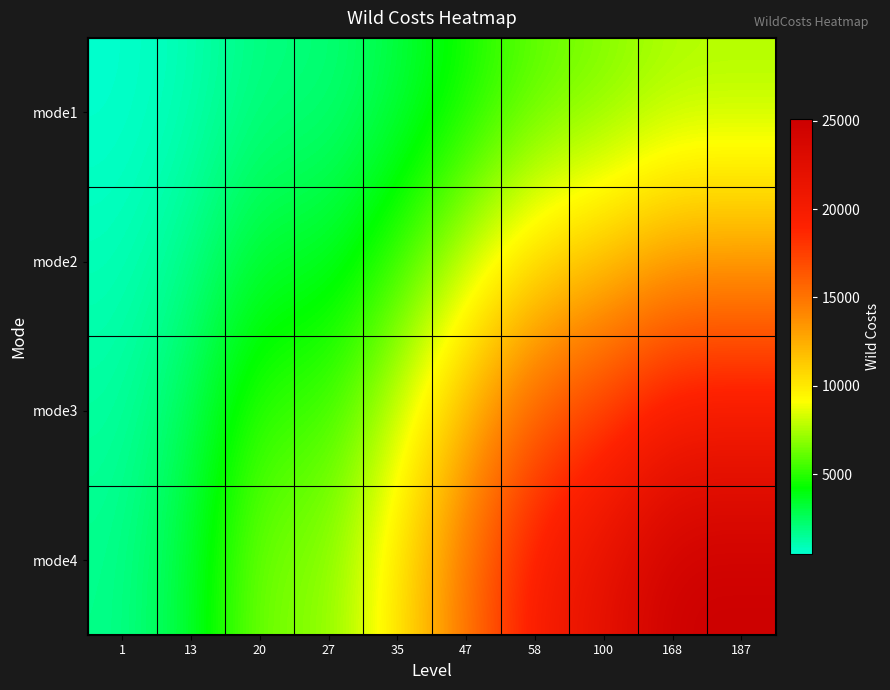

What is the total value across all series at 1?

4450